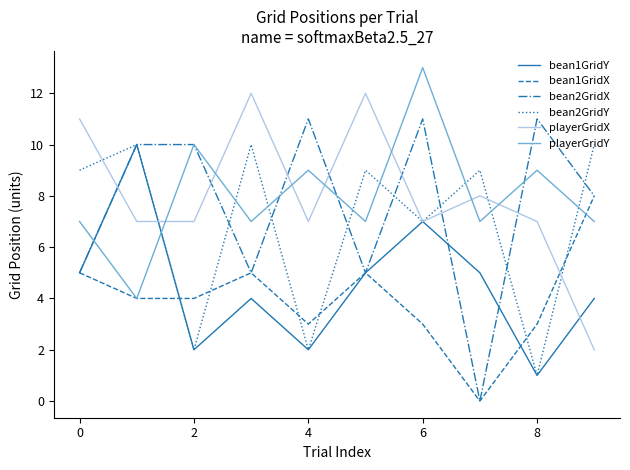

True or false: playerGridX and playerGridY intersect in this chart.

True